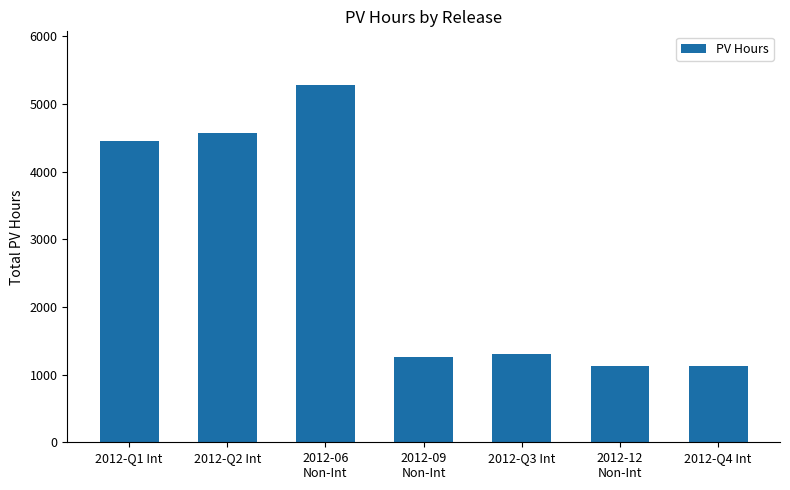

What is the change in value from 2012-09
Non-Int to 2012-Q4 Int?

-133.5